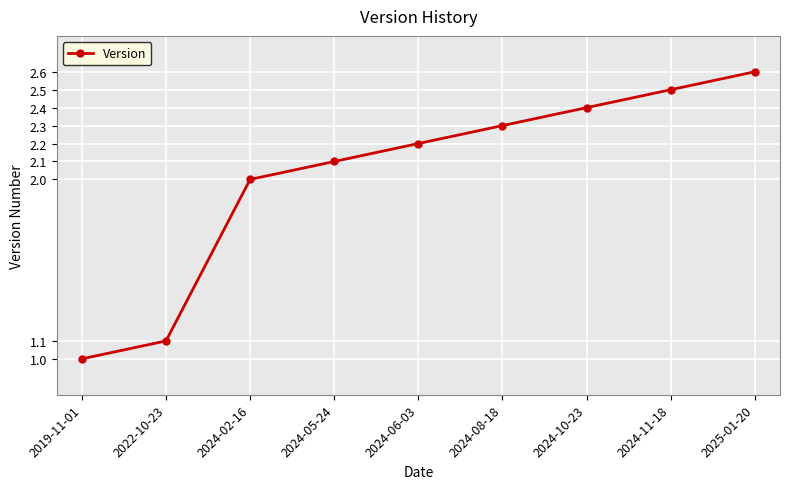

Reading left to right, list all the values displayed in this chart.

2019-11-01=1.0	2022-10-23=1.1	2024-02-16=2.0	2024-05-24=2.1	2024-06-03=2.2	2024-08-18=2.3	2024-10-23=2.4	2024-11-18=2.5	2025-01-20=2.6